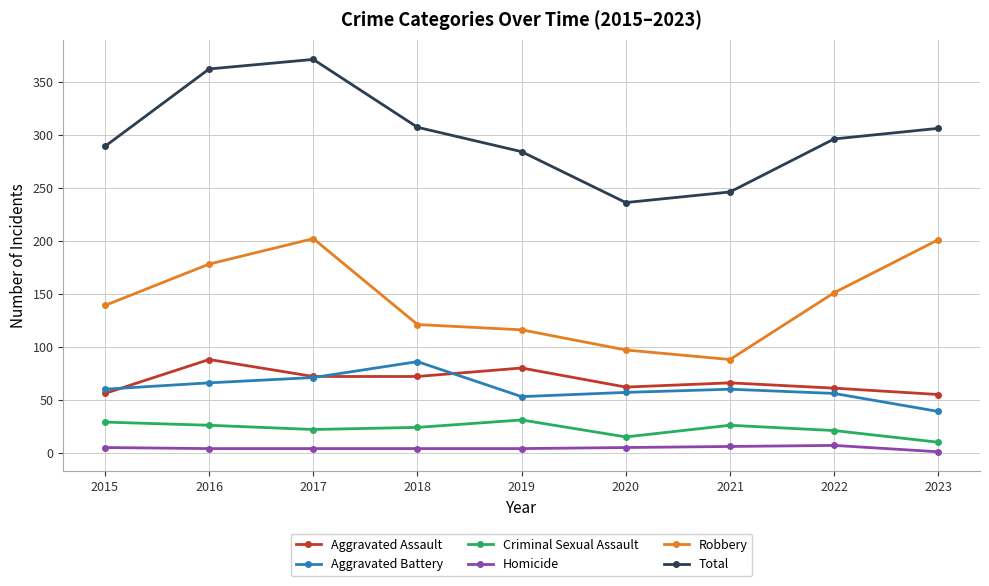

Rank the series at 2016 from lowest to highest value.

Homicide, Criminal Sexual Assault, Aggravated Battery, Aggravated Assault, Robbery, Total